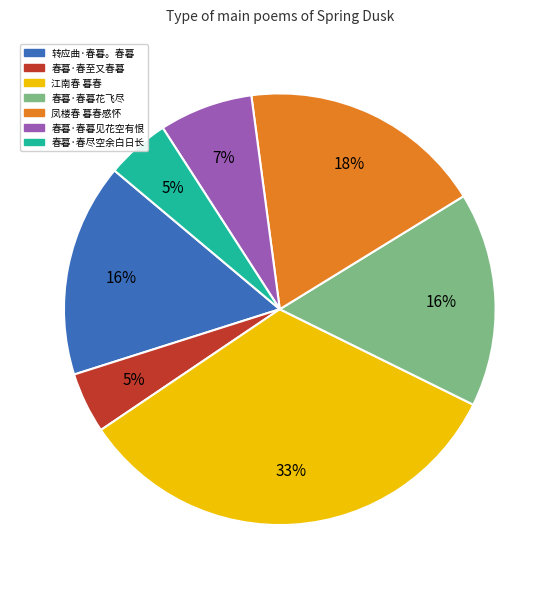

What is the largest slice in the pie chart?

江南春 暮春